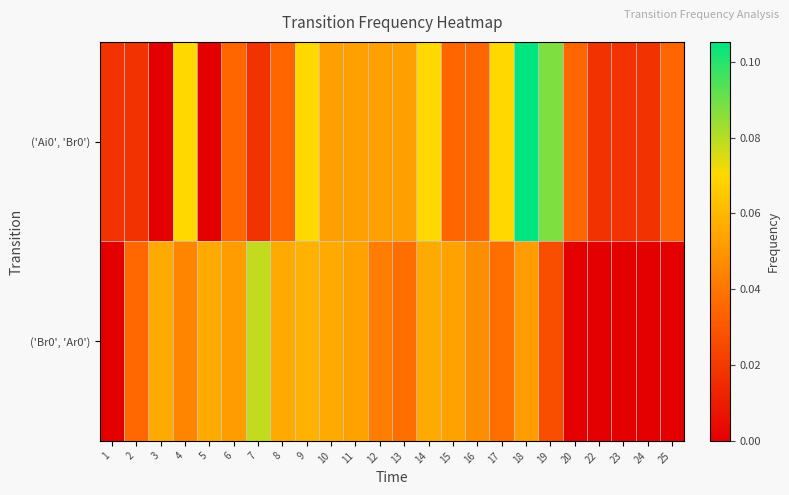

Reading right to left, what are all the values shown in this chart?

('Ai0', 'Br0'): 25=0.0	24=0.0	23=0.0	22=0.0	20=0.0	19=0.1	18=0.1	17=0.1	16=0.0	15=0.0	14=0.1	13=0.1	12=0.1	11=0.1	10=0.1	9=0.1	8=0.0	7=0.0	6=0.0	5=0.0	4=0.1	3=0.0	2=0.0	1=0.0
('Br0', 'Ar0'): 25=0.0	24=0.0	23=0.0	22=0.0	20=0.0	19=0.0	18=0.1	17=0.0	16=0.0	15=0.1	14=0.1	13=0.0	12=0.0	11=0.1	10=0.1	9=0.1	8=0.1	7=0.1	6=0.1	5=0.1	4=0.0	3=0.1	2=0.0	1=0.0